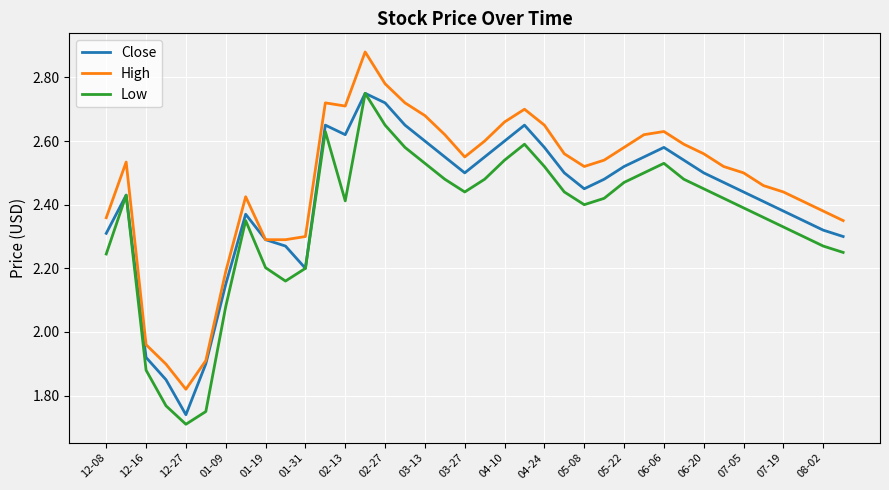

Which series has the largest range (max minus min)?

High